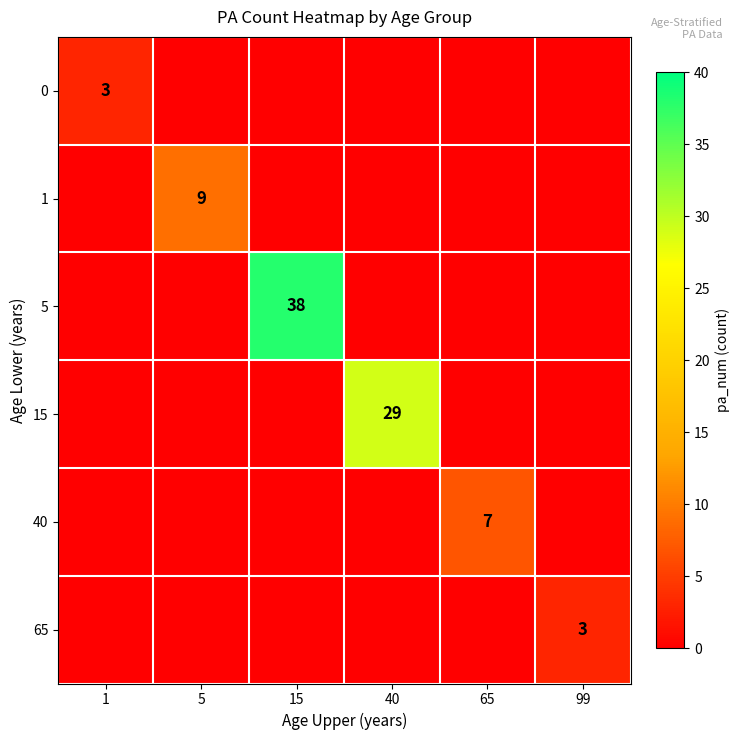

True or false: 15 has a value of -15 at 1.

False